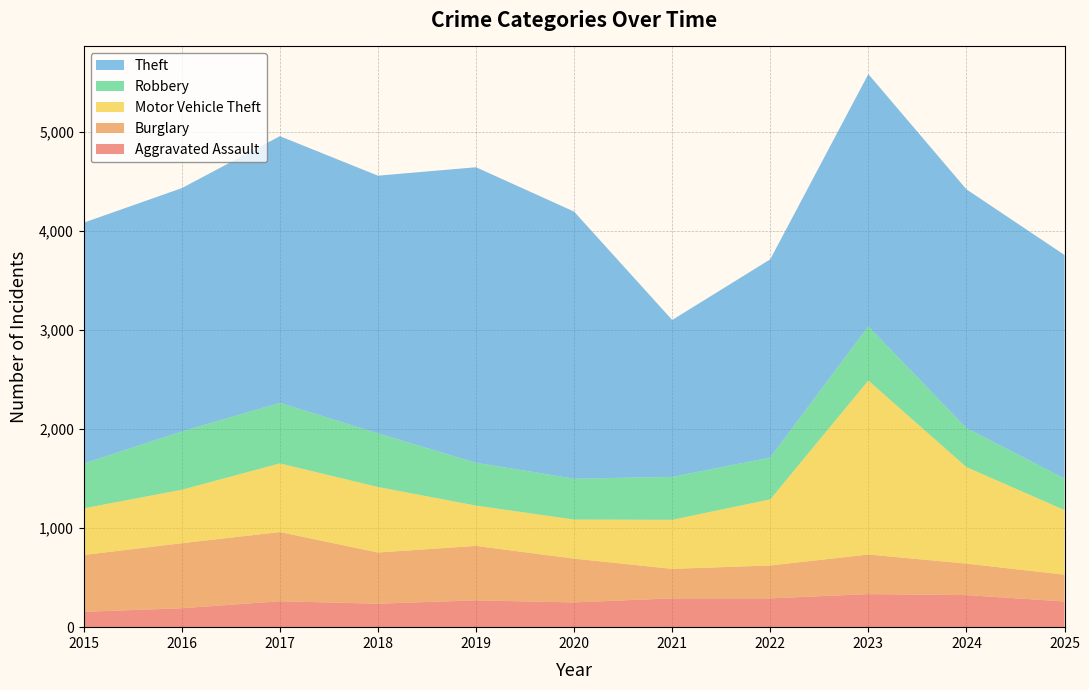

Reading right to left, what are all the values shown in this chart?

Aggravated Assault: 260	324	334	291	291	250	271	237	262	191	155
Burglary: 270	318	400	332	298	442	550	517	699	657	574
Motor Vehicle Theft: 653	975	1757	668	495	395	407	662	693	540	471
Robbery: 319	394	548	423	434	413	433	542	612	589	453
Theft: 2258	2412	2548	2002	1585	2698	2985	2603	2694	2458	2433